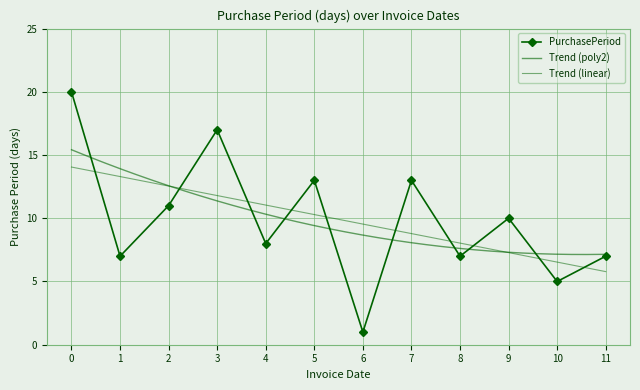

True or false: PurchasePeriod has a value of 12 at 11.

False